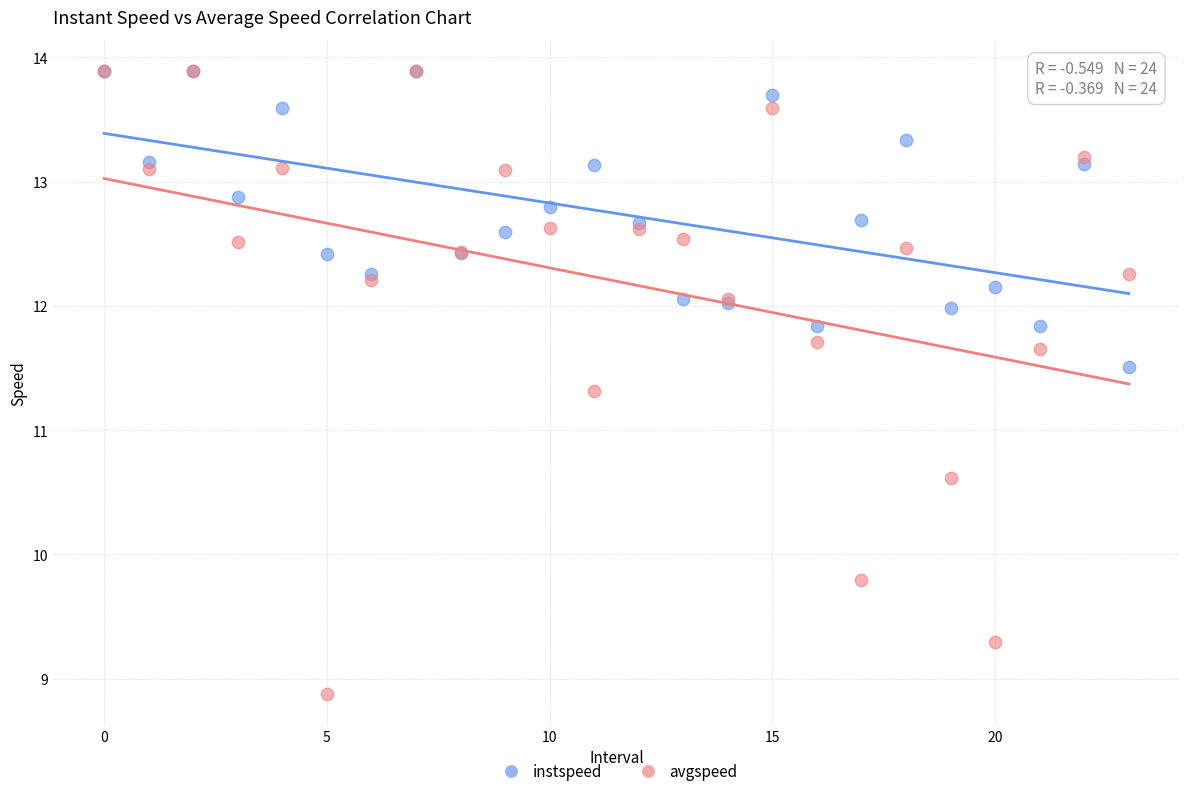

In the avgspeed series, what Y value is closest to 11?

11.3